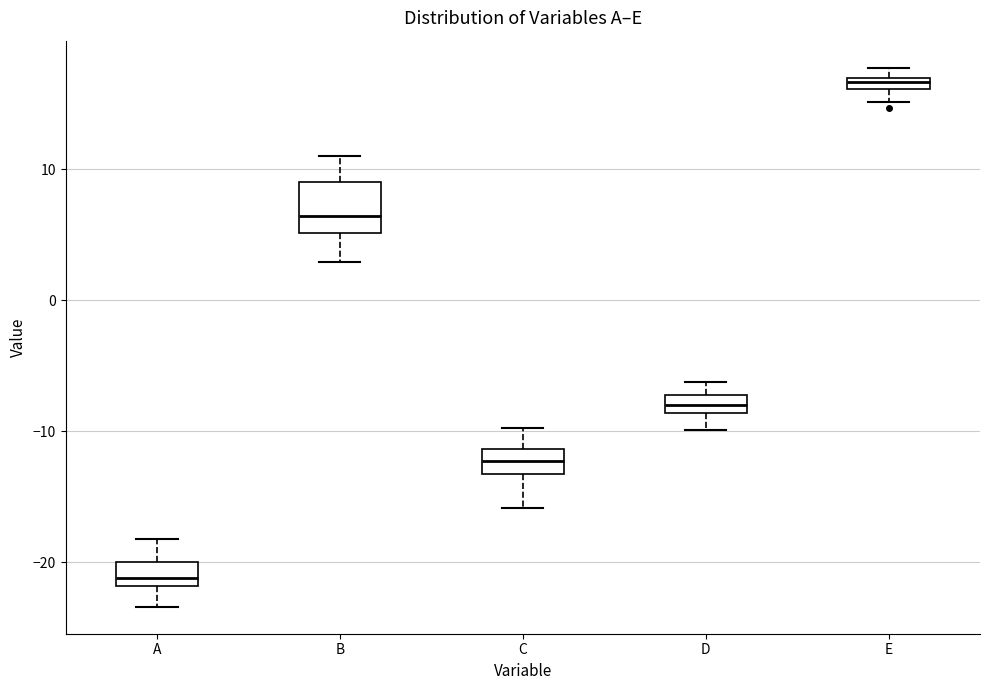

Where is the upper edge of the box for E on the y-axis? The values are not printed on the chart, so give them approximately, as read against the axis.

17